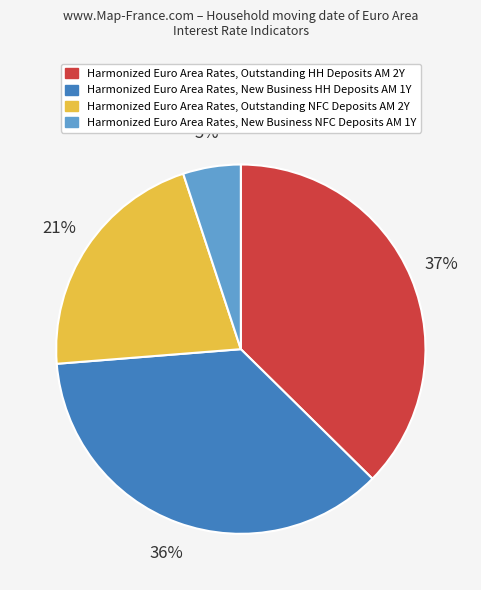

Is it true that Harmonized Euro Area Rates, New Business HH Deposits AM 1Y is 30% of the pie?

False